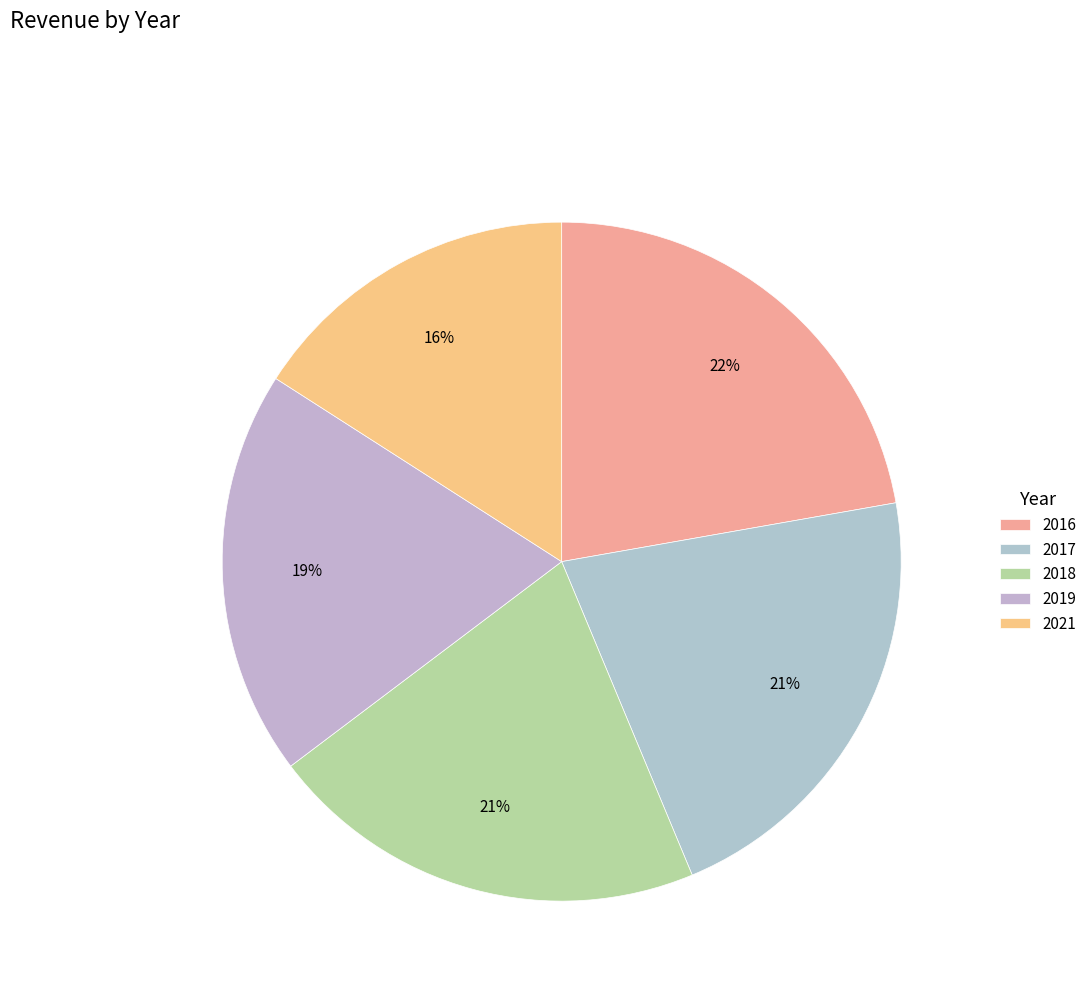

To the nearest percent, what is the combined percentage of 2021 and 2016?

38%